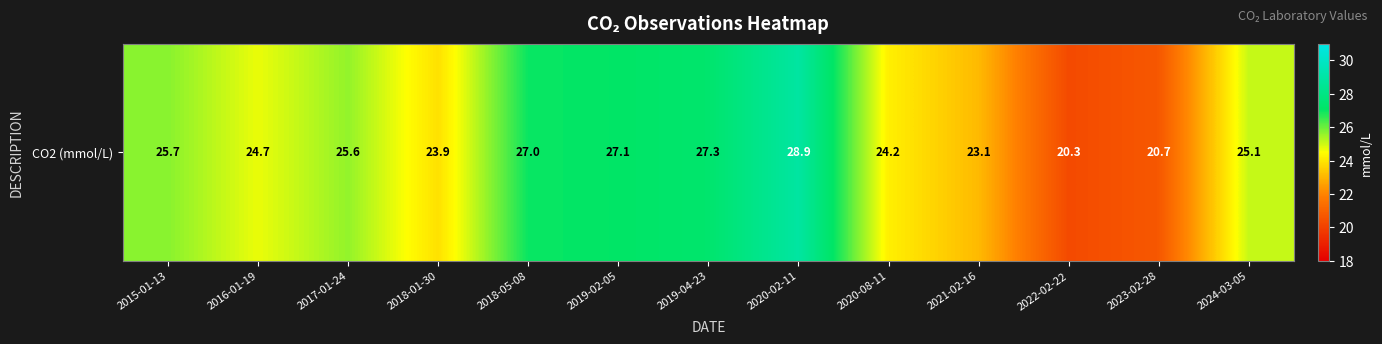

The chart shows a value of 23.1 at 2021-02-16. True or false?

True